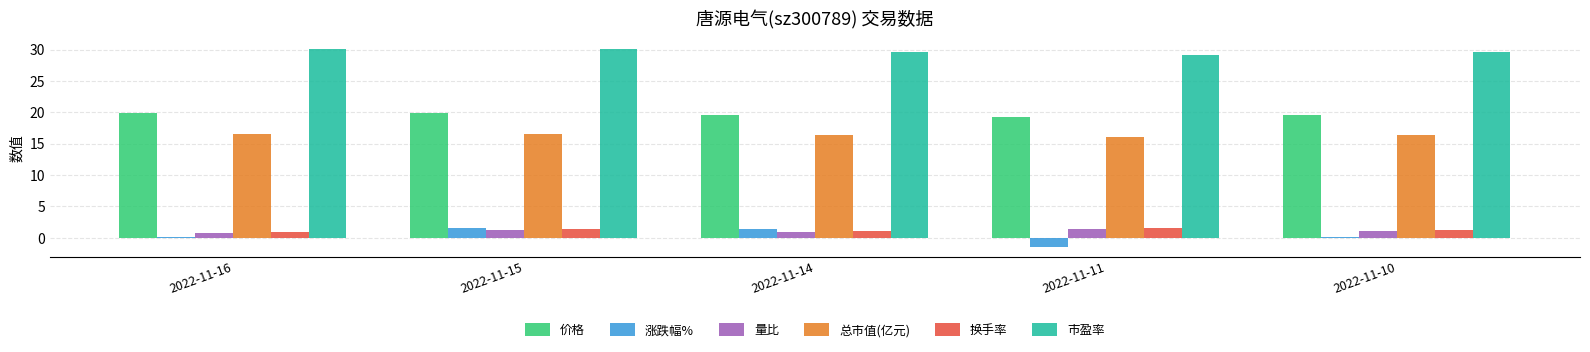

What is the spread (max minus min) of values at 2022-11-15?

28.8